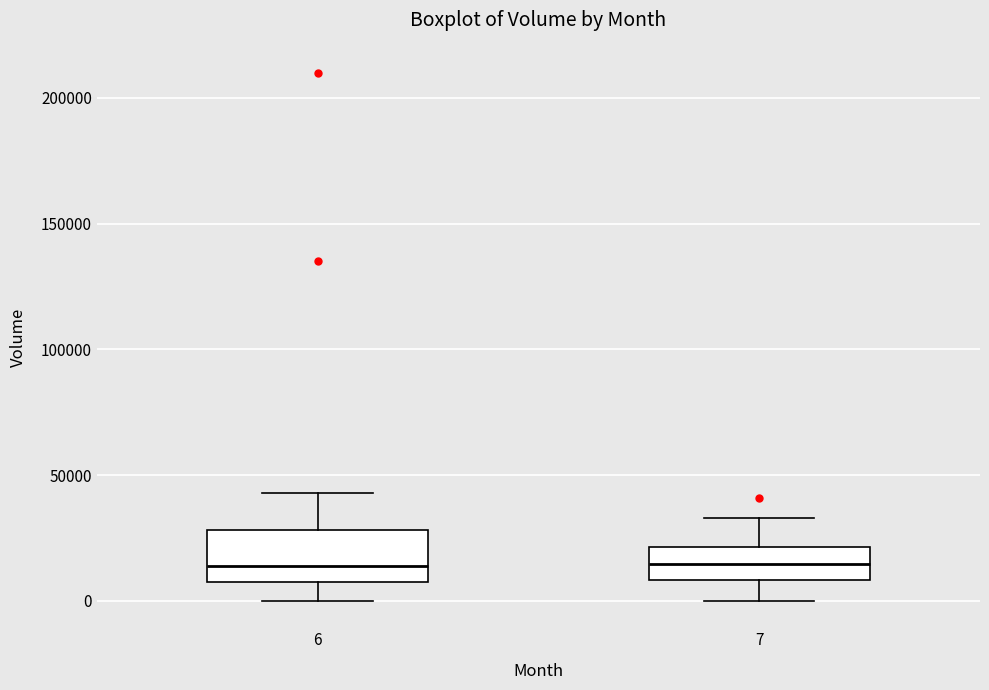

Which box is the tallest, from its lower edge to its upper edge?

6